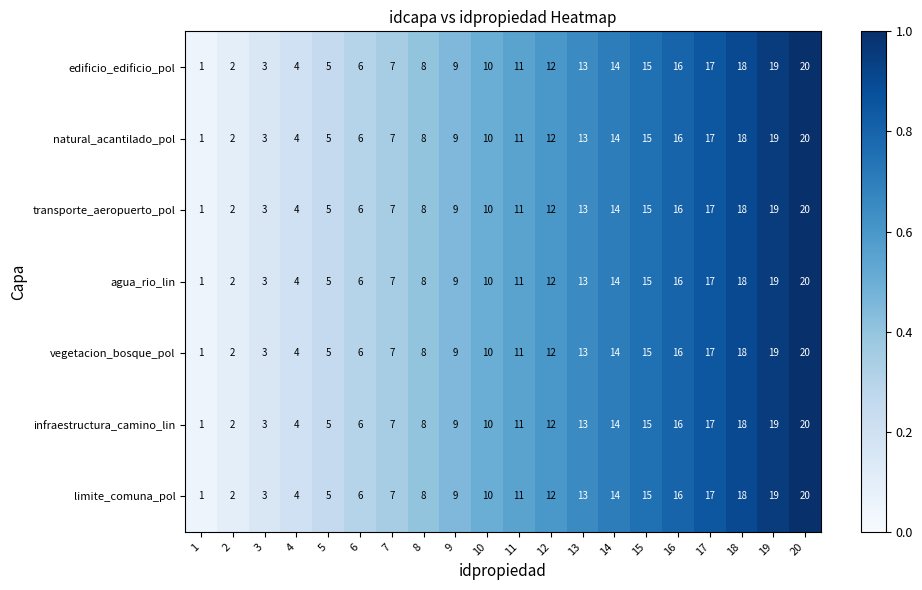

Is the value of transporte_aeropuerto_pol at 9 greater than the value of agua_rio_lin at 1?

Yes